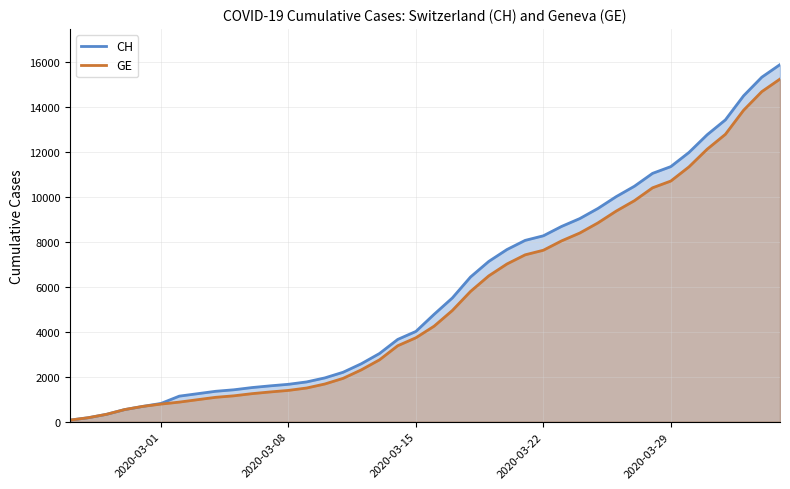

Which series has the widest spread of values?

CH